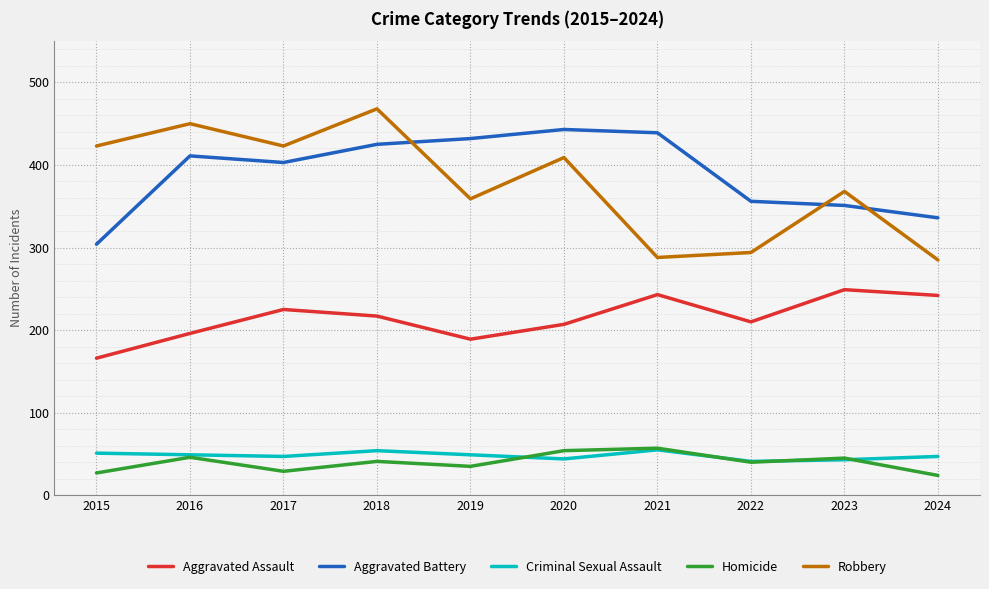

How many series are shown in this chart?

5